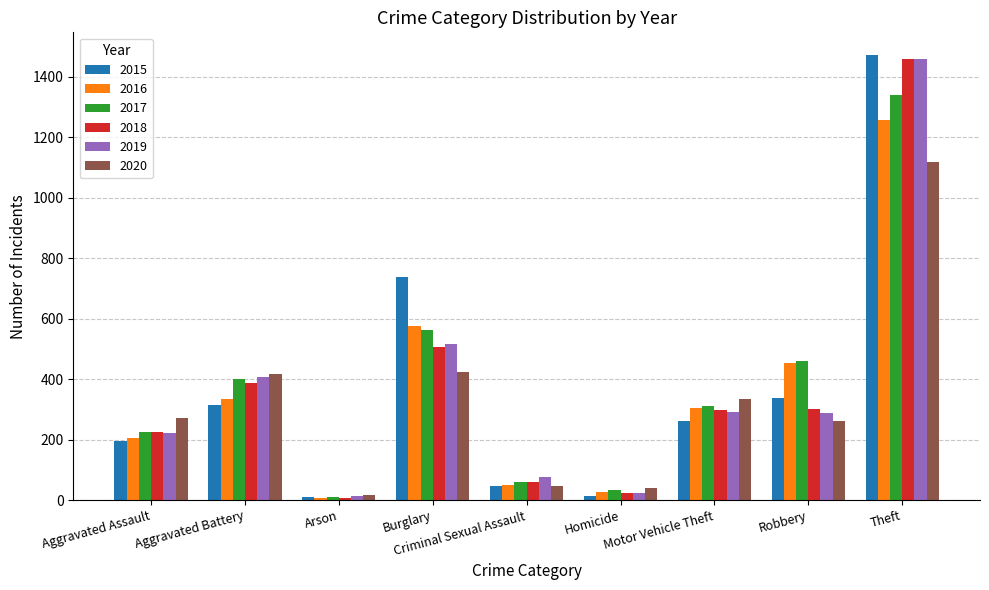

Which series has the largest range (max minus min)?

2015